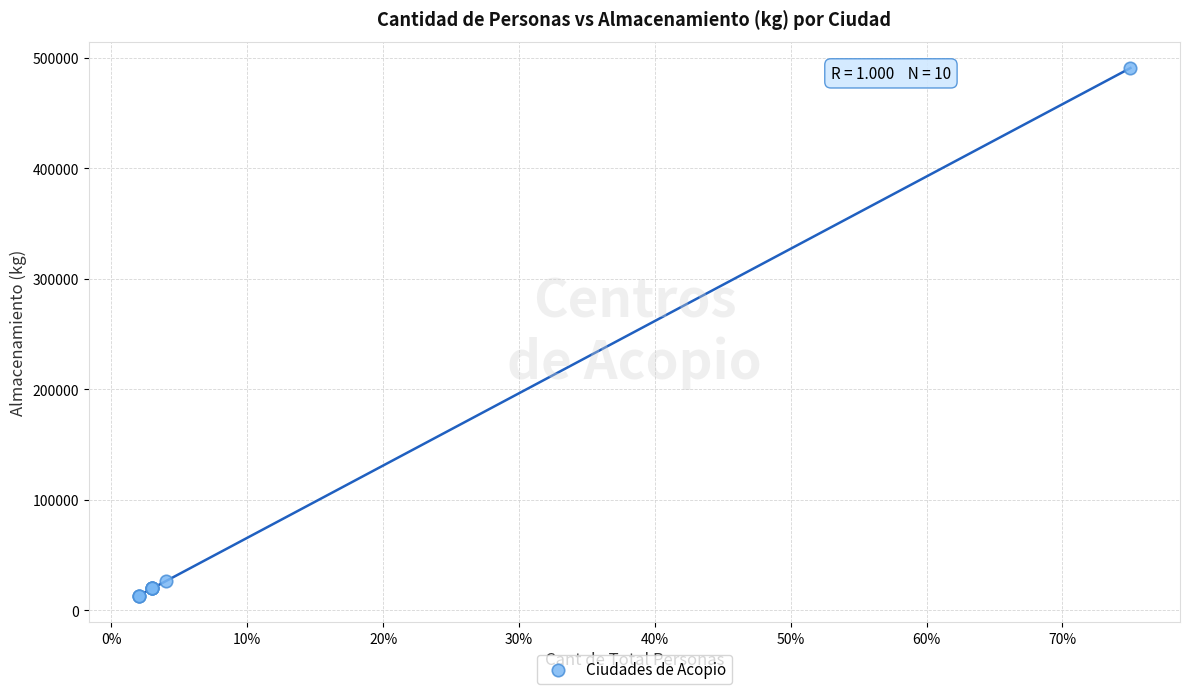

What Y value in the scatter plot is closest to 251790?

26160